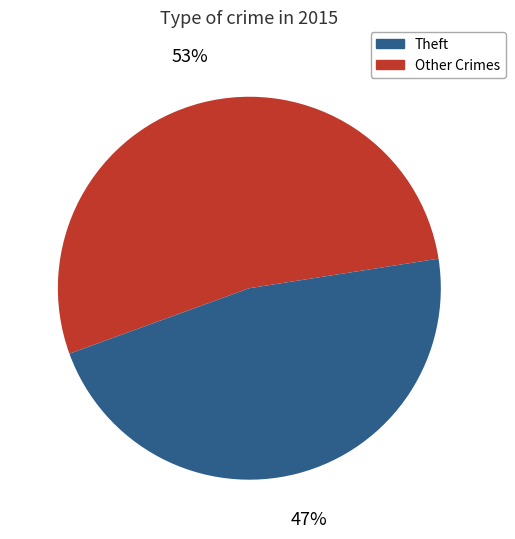

To the nearest percent, what is the difference between the largest and smallest slice percentages?

6%